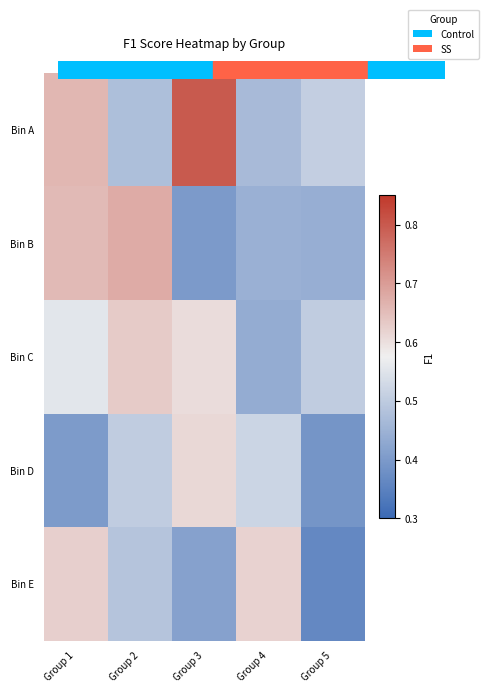

Rank the series by their maximum value, from highest to lowest.

Bin A, Bin B, Bin C, Bin E, Bin D